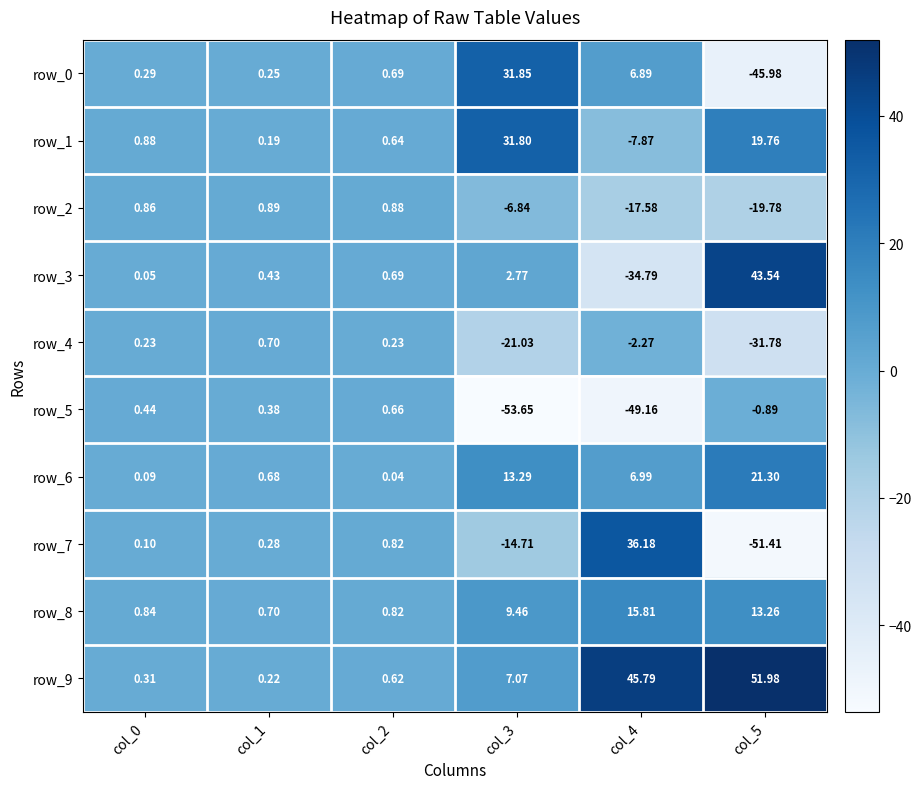

How many values in the row_9 series are below 7?

3